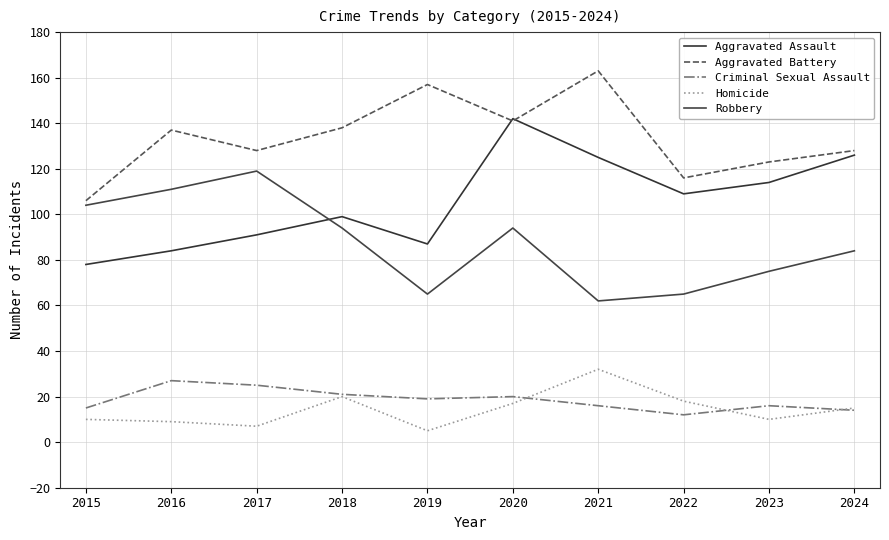

Between which two adjacent categories do Aggravated Assault and Aggravated Battery first intersect?

2019 and 2020